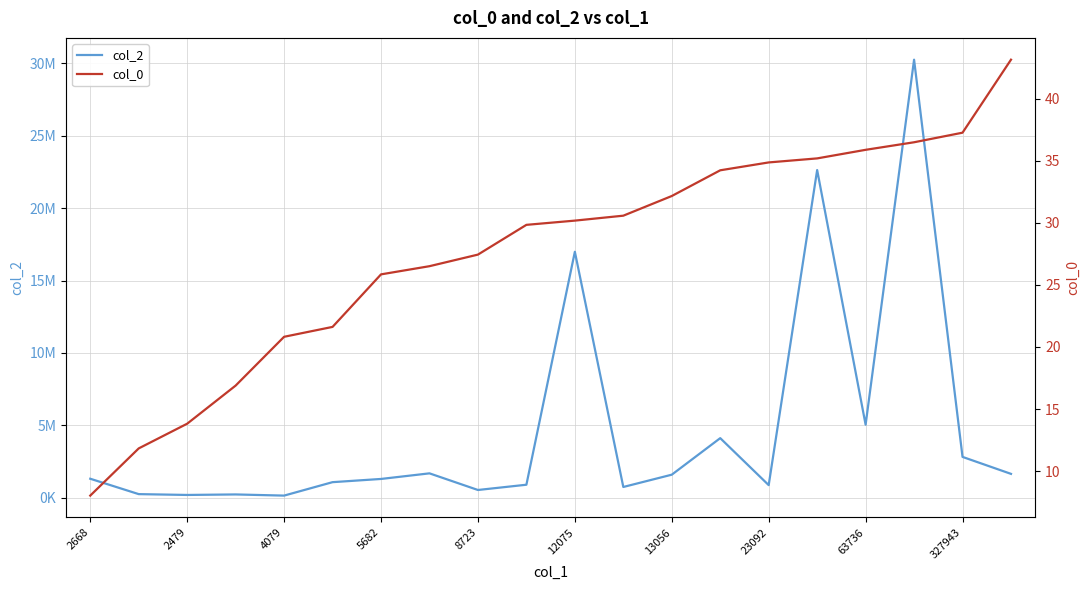

What is the value of the col_0 point at the 15th from the left?

34.9